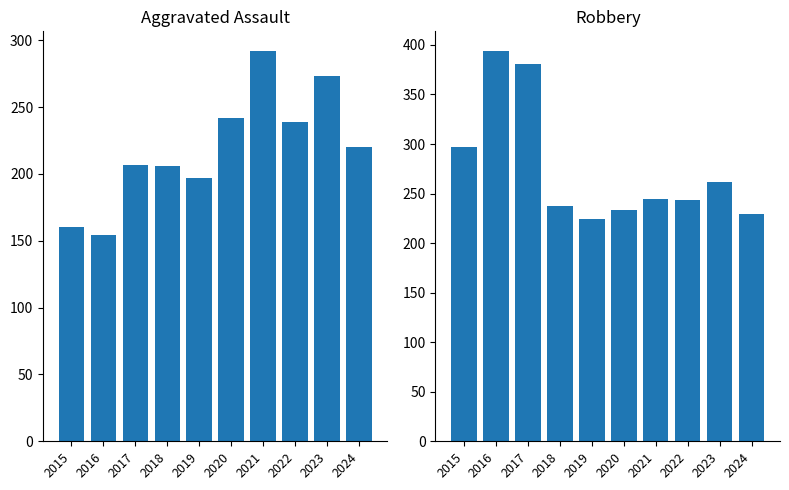

Reading left to right, what are all the values shown in this chart?

Aggravated Assault: 160	154	207	206	197	242	292	239	273	220
Robbery: 297	394	381	237	224	233	244	243	262	229